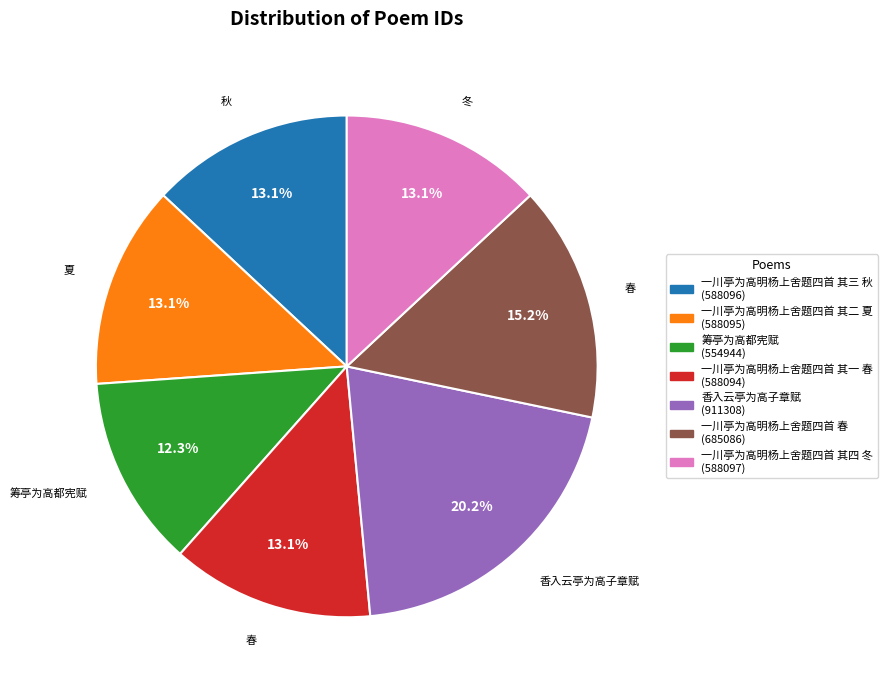

The 一川亭为高明杨上舍题四首 其三 秋 slice represents 13% of the pie. True or false?

True